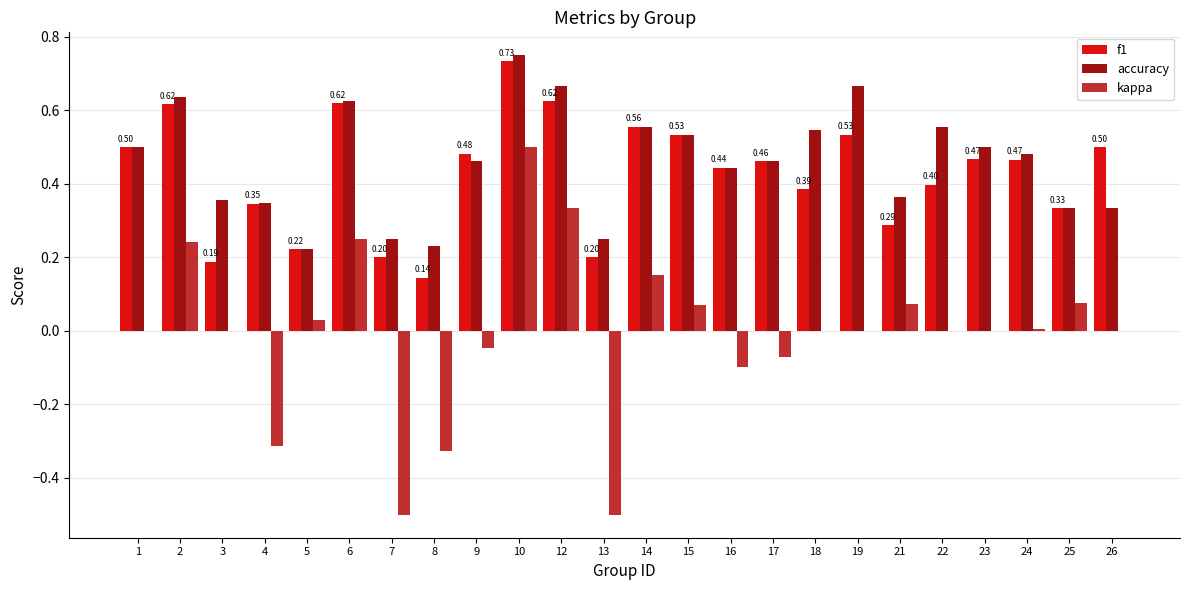

Count the number of categories in the chart.

24